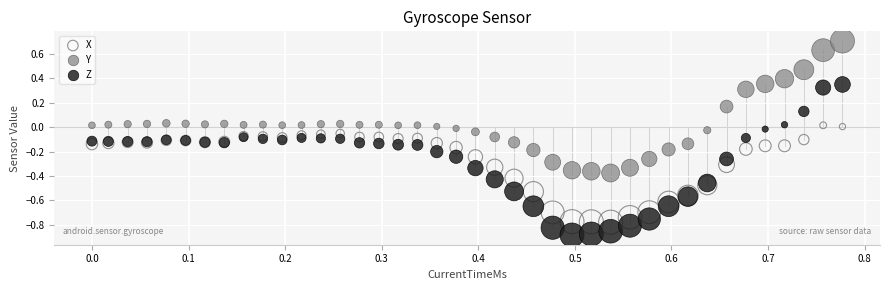

Which series has the widest spread of Y values?

Z